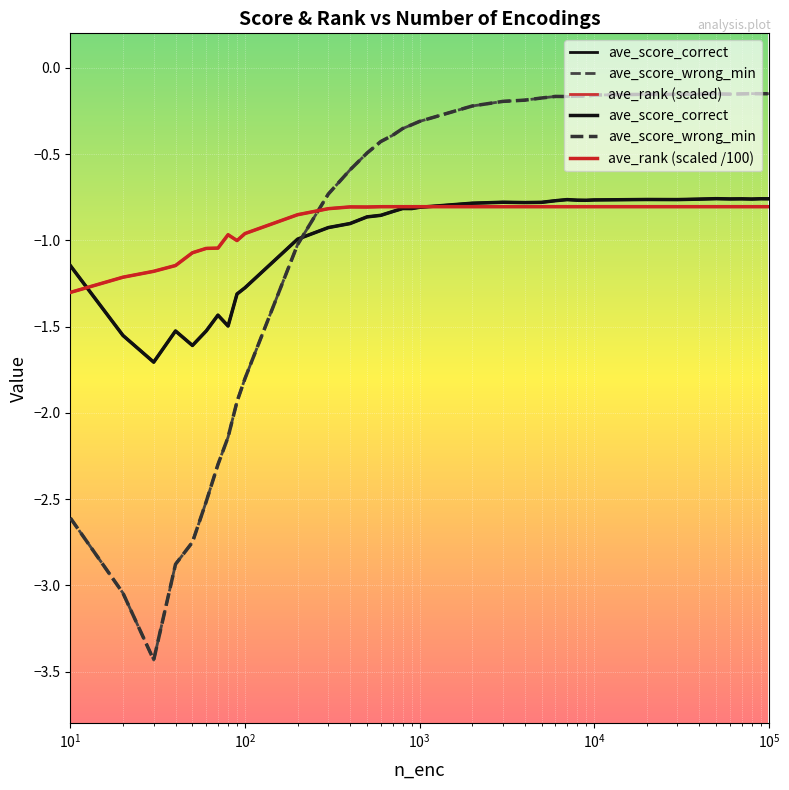

Which category has the lowest value across all series?

30